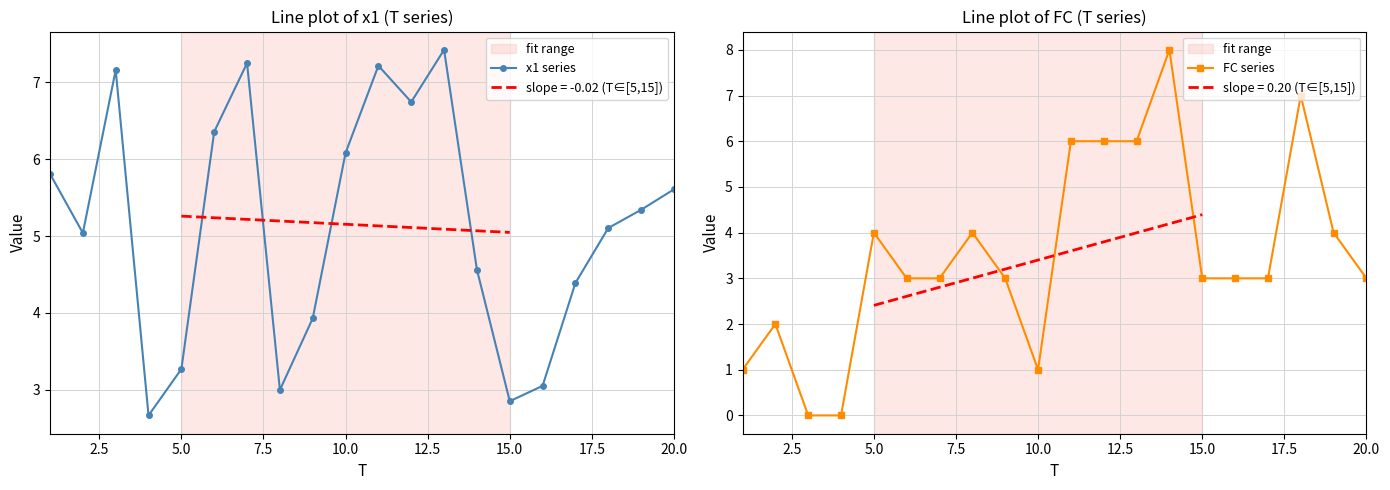

What are all the series names shown in the legend?

x1 series, FC series